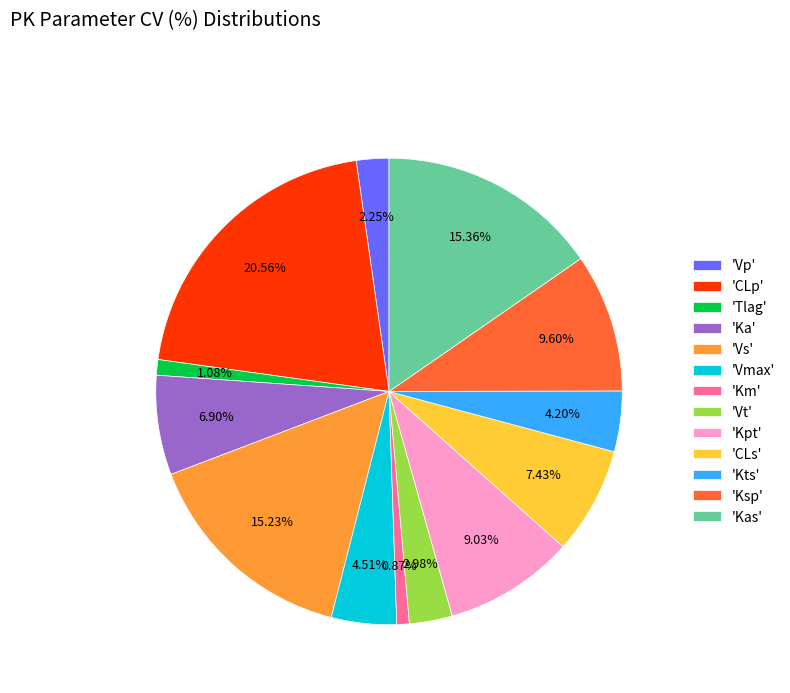

Is the sum of 'CLp' and 'Kts' greater than half?

No